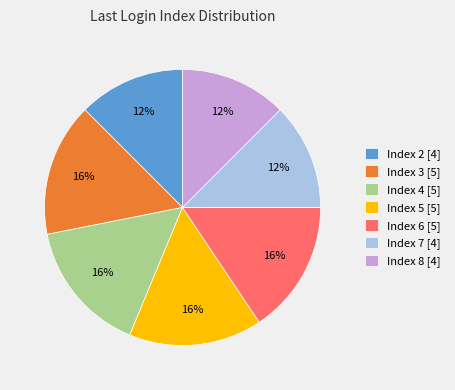

What percentage is the Index 6 [5] slice, to the nearest percent?

16%